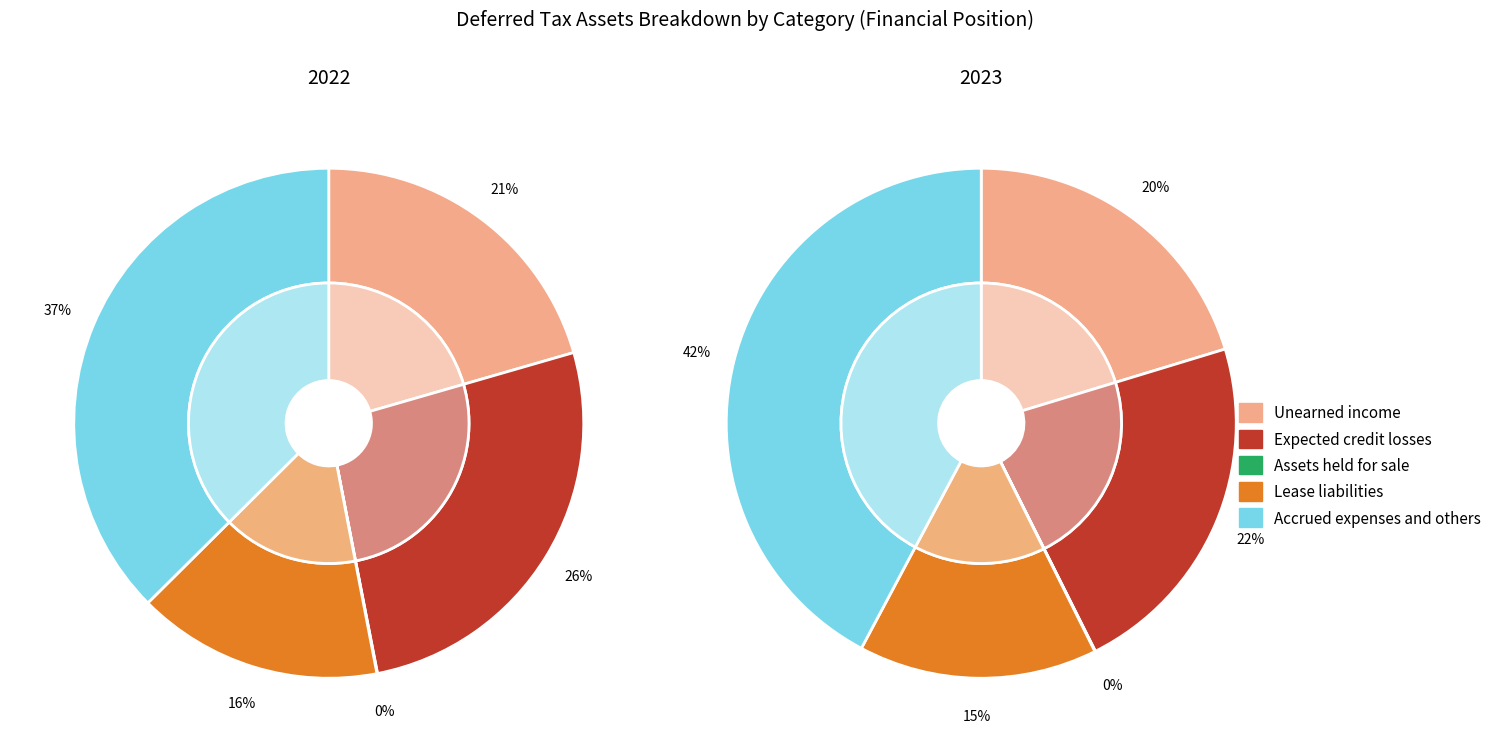

Which category has the biggest portion of the pie?

Accrued expenses